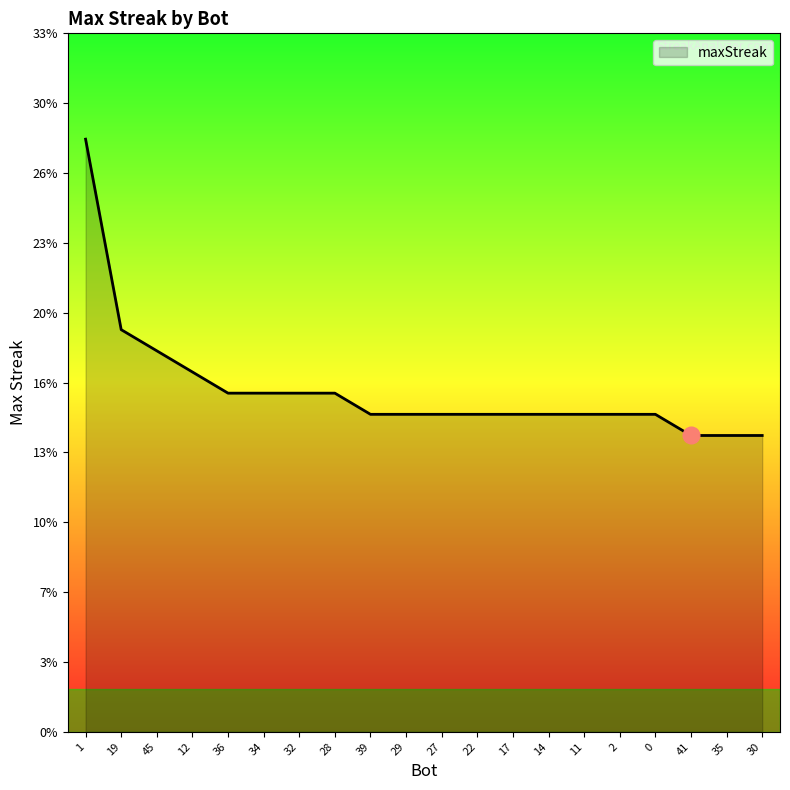

True or false: the data shows 20 at 11.

False